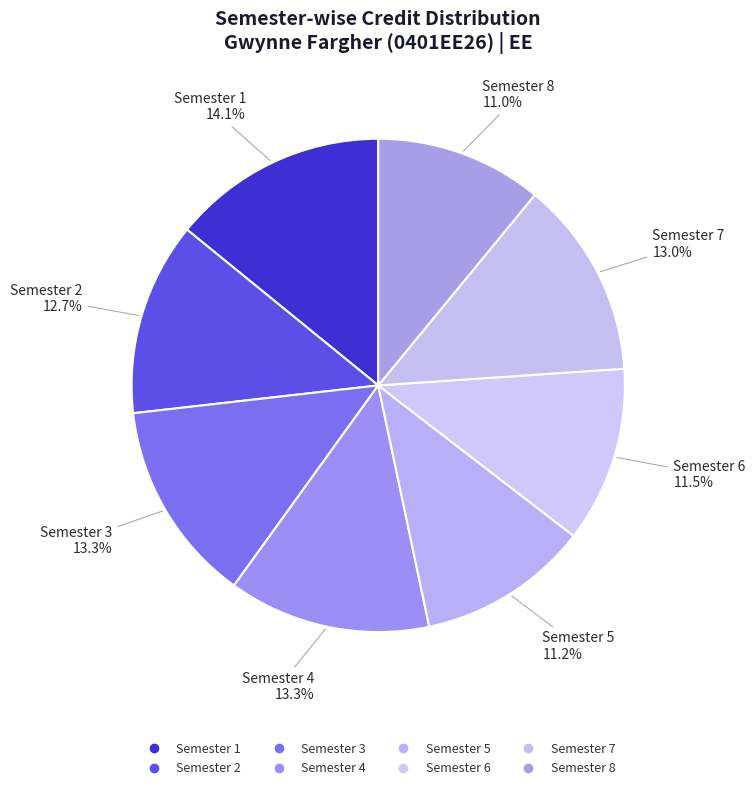

What is the total percentage of Semester 3 and Semester 4?

26.5%